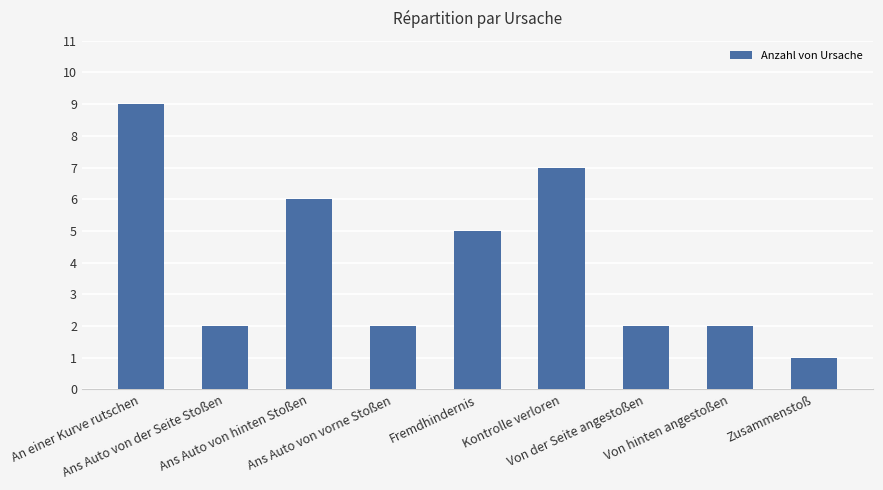

Reading left to right, transcribe all the data shown in this chart.

9	2	6	2	5	7	2	2	1